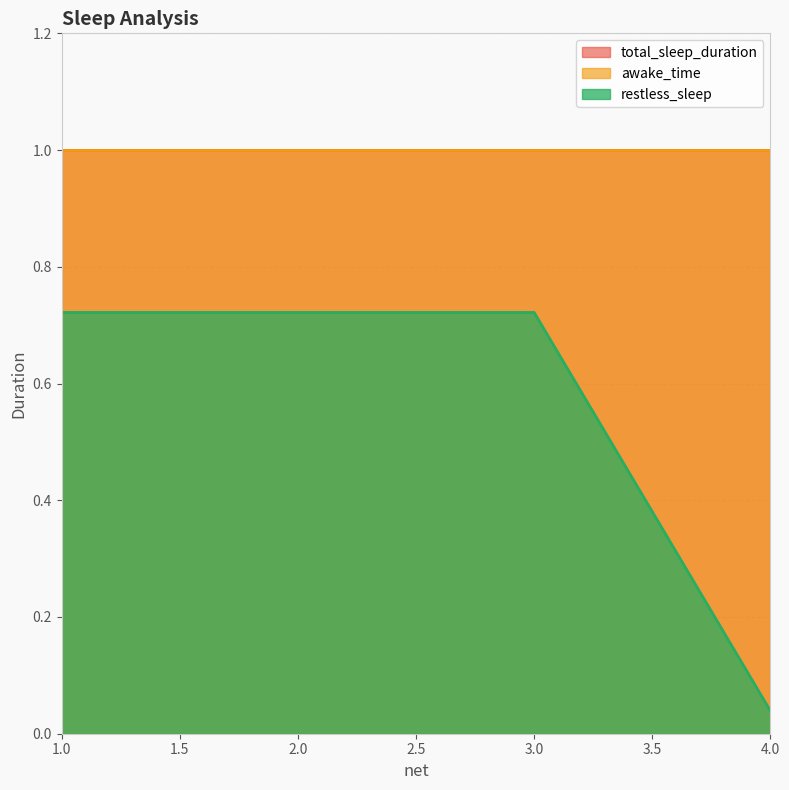

What is the sum of the restless_sleep values at 3 and 1?

1.4